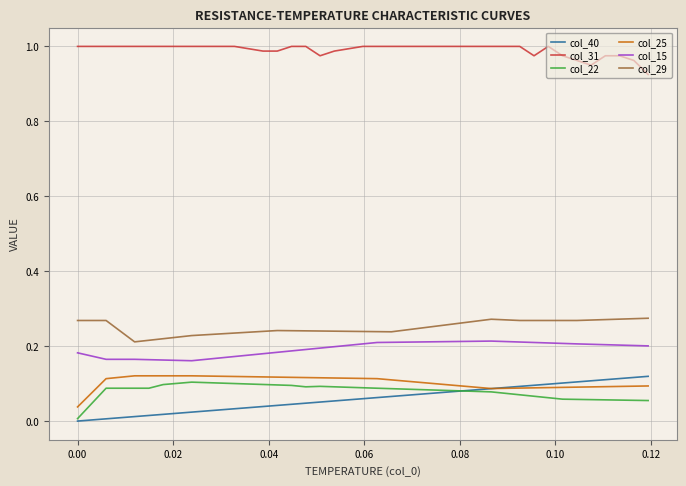

What are all the series names shown in the legend?

col_40, col_31, col_22, col_25, col_15, col_29